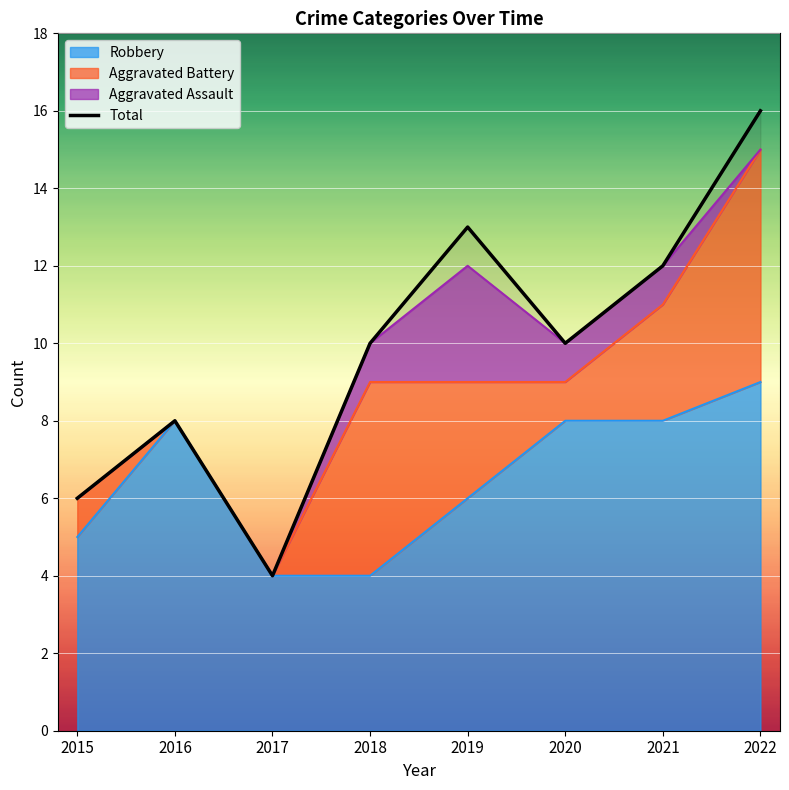

Reading left to right, what are all the values shown in this chart?

2015=6	2016=8	2017=4	2018=10	2019=13	2020=10	2021=12	2022=16